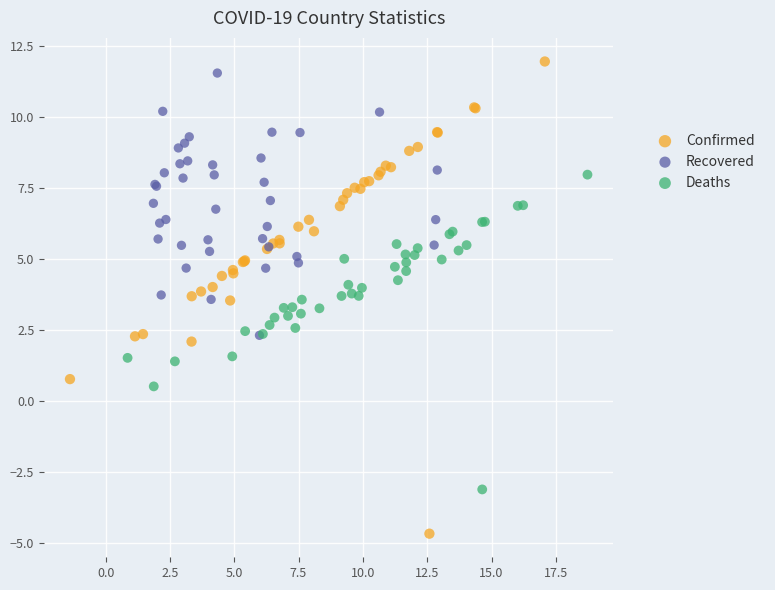

Which series has the largest Y range (max minus min)?

Confirmed